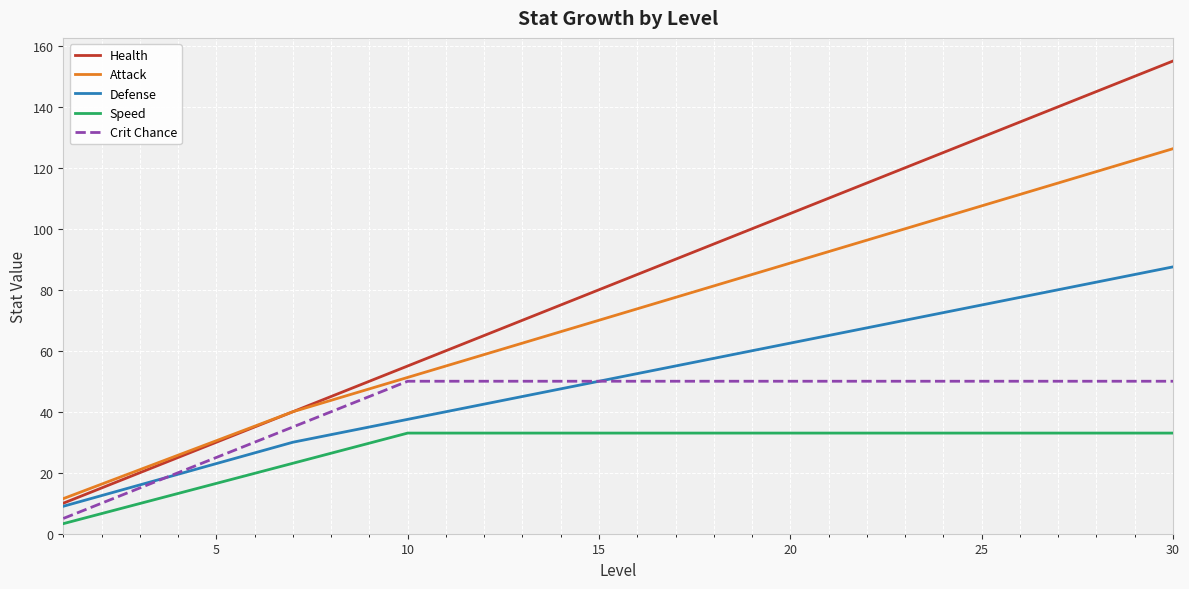

True or false: Health and Speed cross at least once.

False